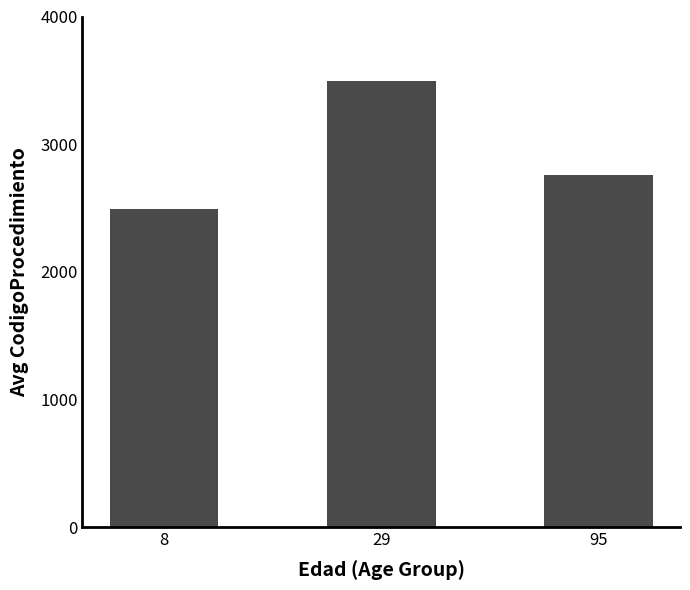

What is the ratio of the value at 95 to the value at 29?

0.8